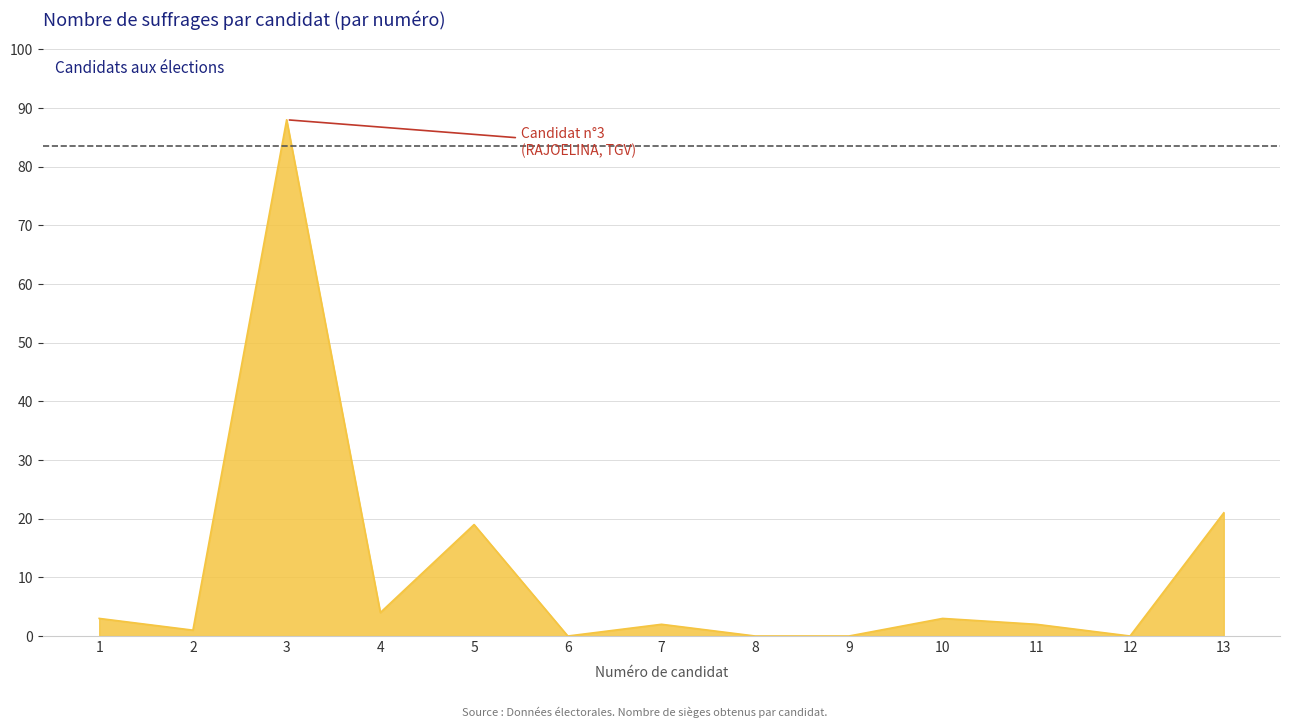

What is the greatest value displayed?

88